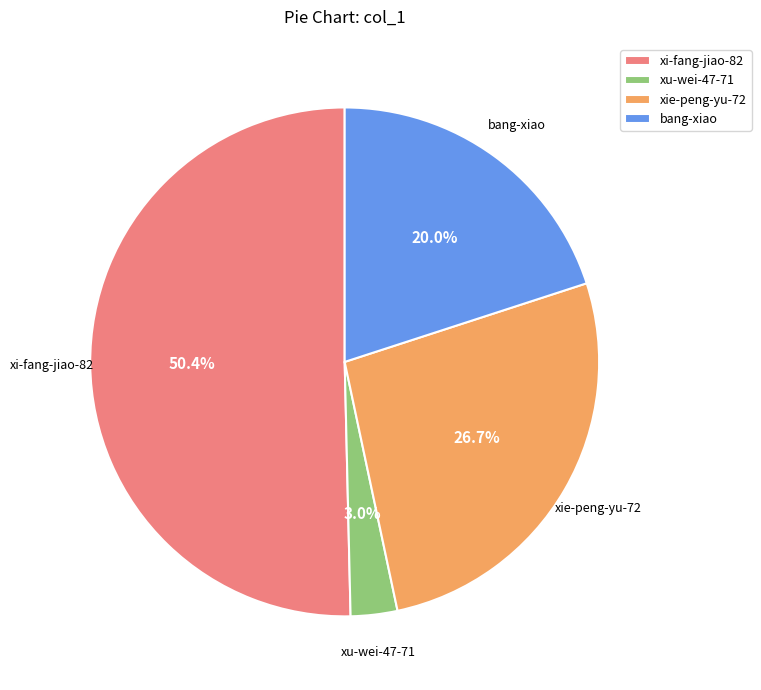

Does xi-fang-jiao-82 represent more than half of the total?

Yes